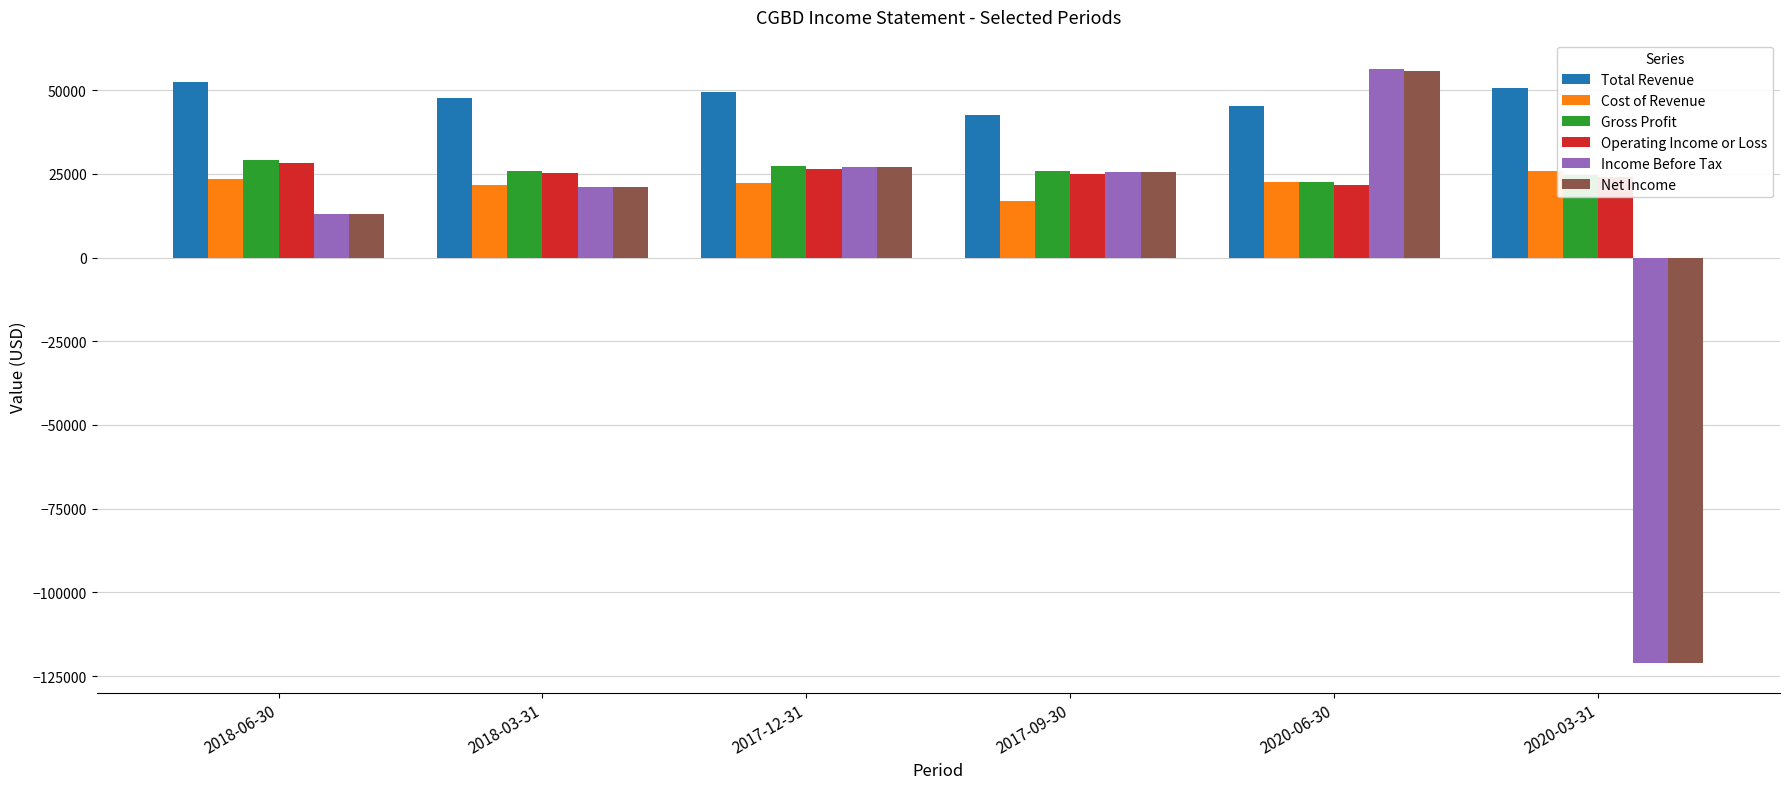

True or false: Operating Income or Loss has a value of 5806 at 2017-12-31.

False